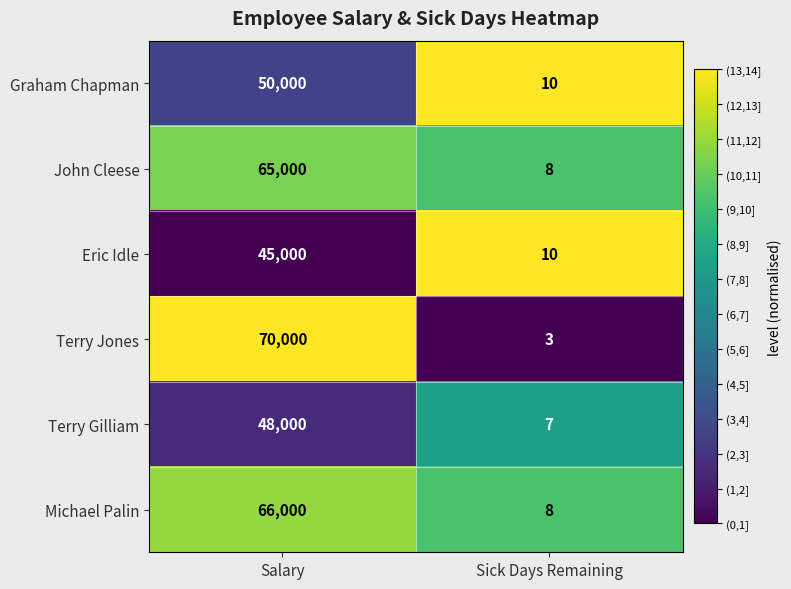

Read the Michael Palin value at Sick Days Remaining, to the nearest 10.

10